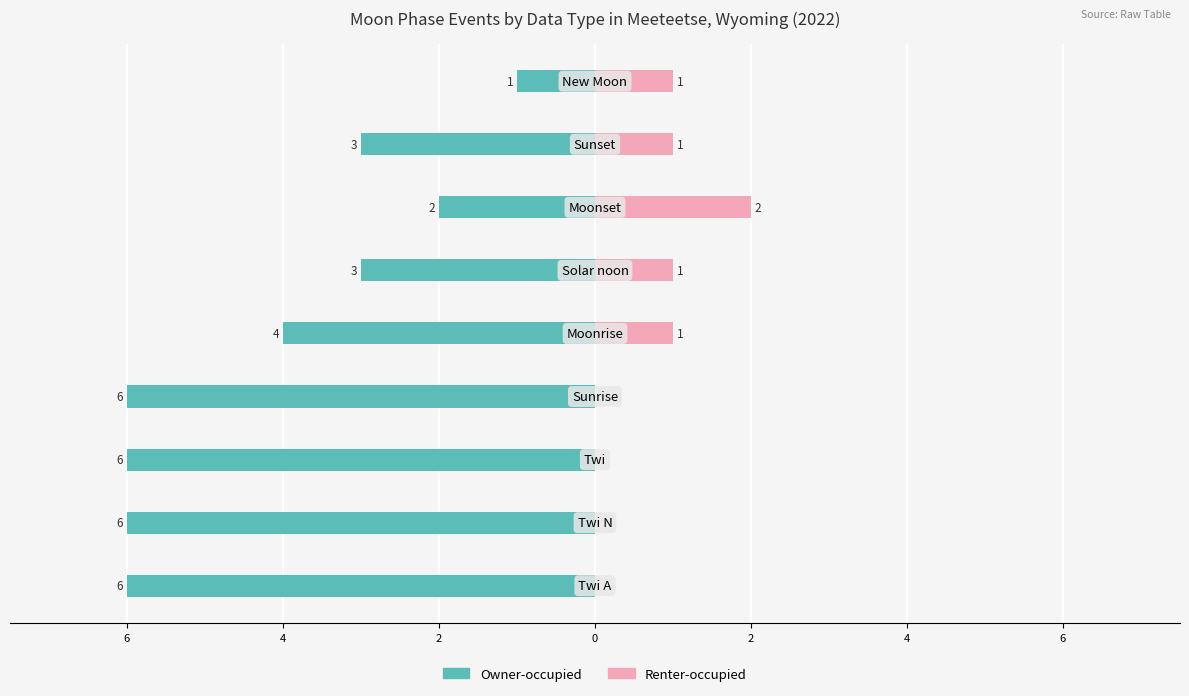

Reading right to left, transcribe all the data shown in this chart.

Owner-occupied: -1	-3	-2	-3	-4	-6	-6	-6	-6
Renter-occupied: 1	1	2	1	1	0	0	0	0